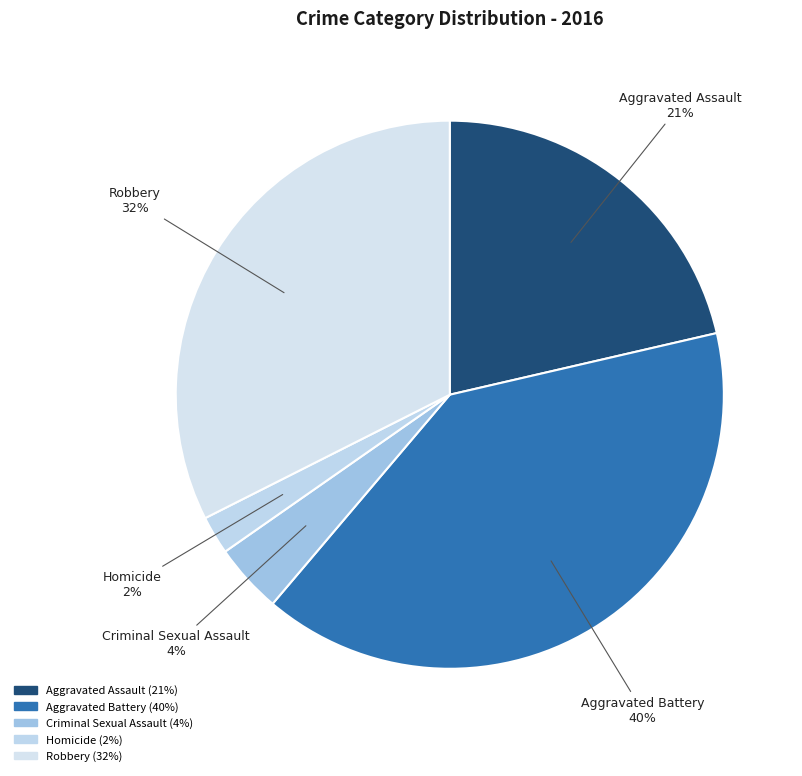

Is it true that Homicide is 15% of the pie?

False